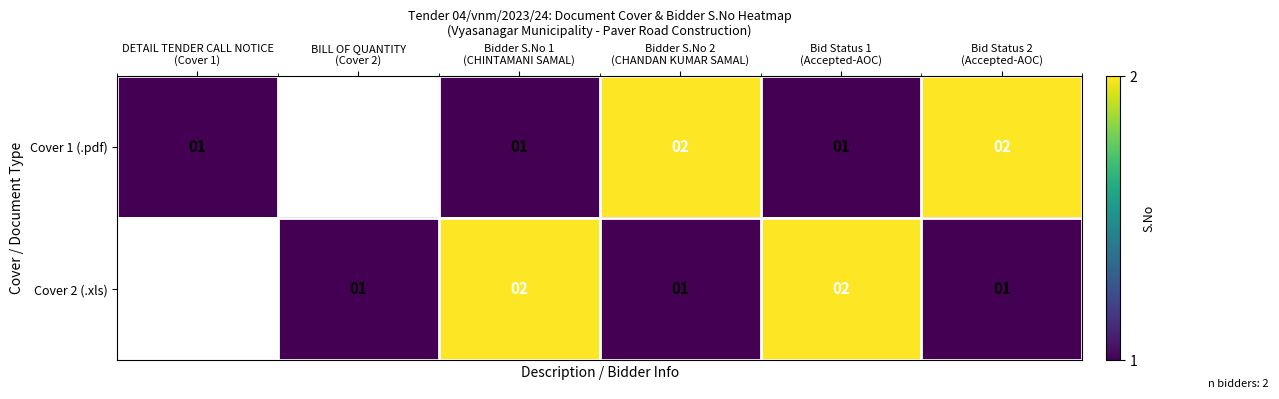

Is the value of Cover 1 (.pdf) at Bid Status 2 (Accepted-AOC) greater than the value of Cover 2 (.xls) at Bid Status 1 (Accepted-AOC)?

No